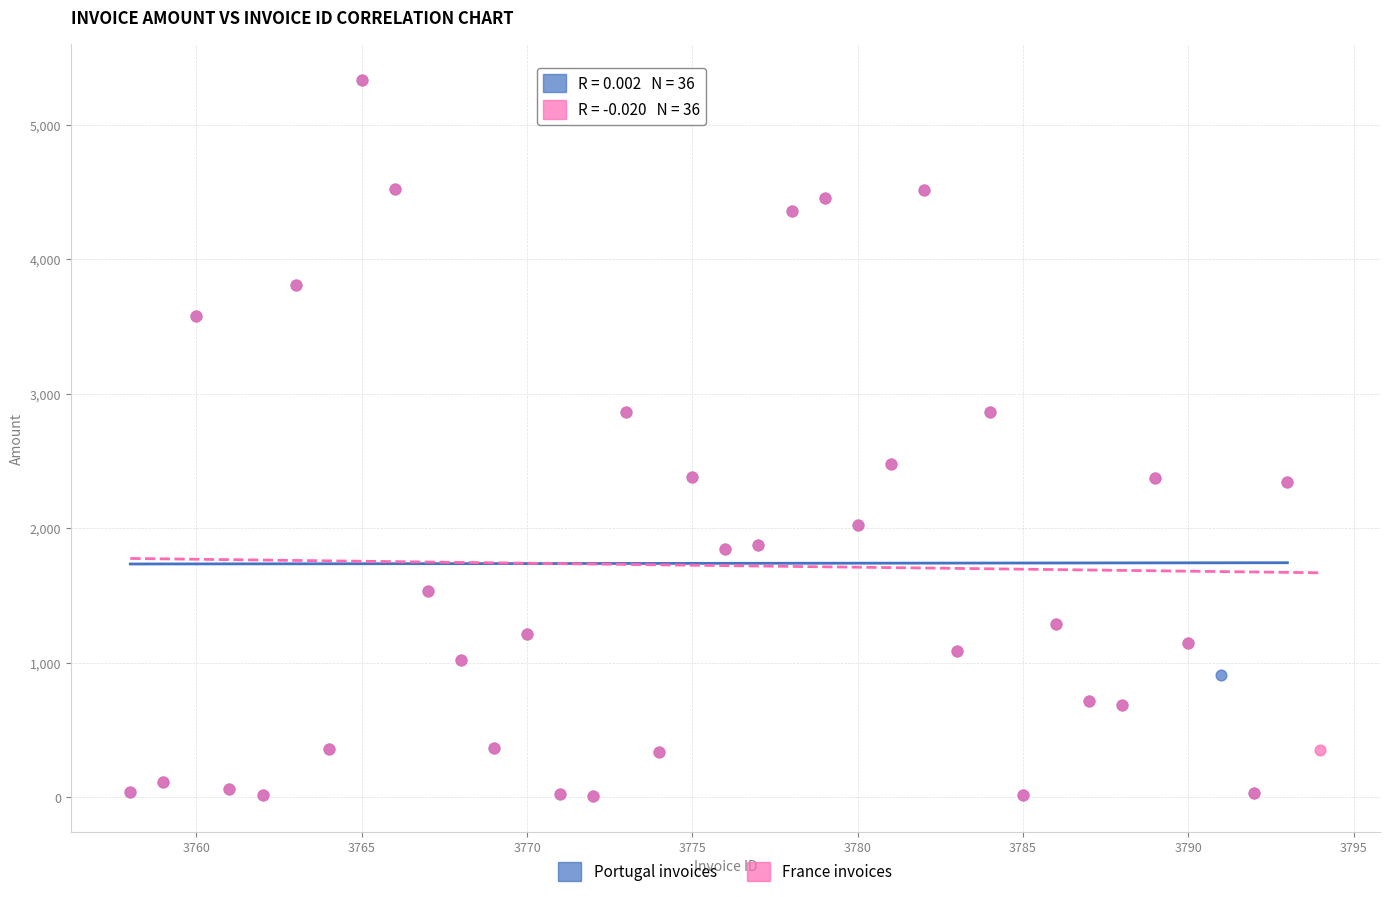

What are all the series names shown in the legend?

Portugal invoices, France invoices